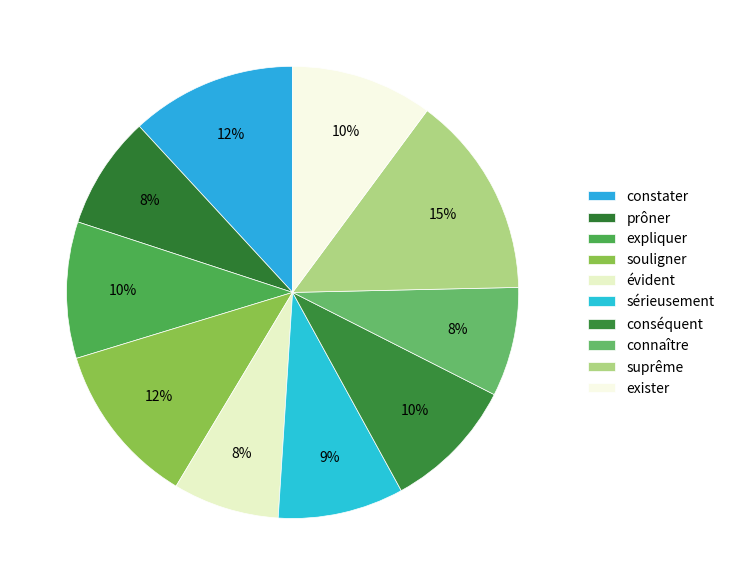

Does expliquer represent more than half of the total?

No